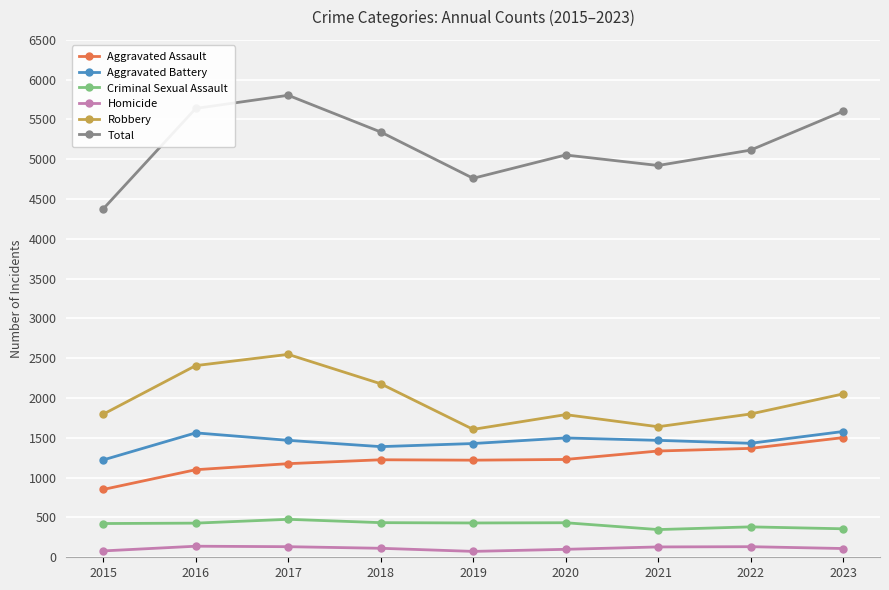

How many interior local peaks does the Robbery series have?

2